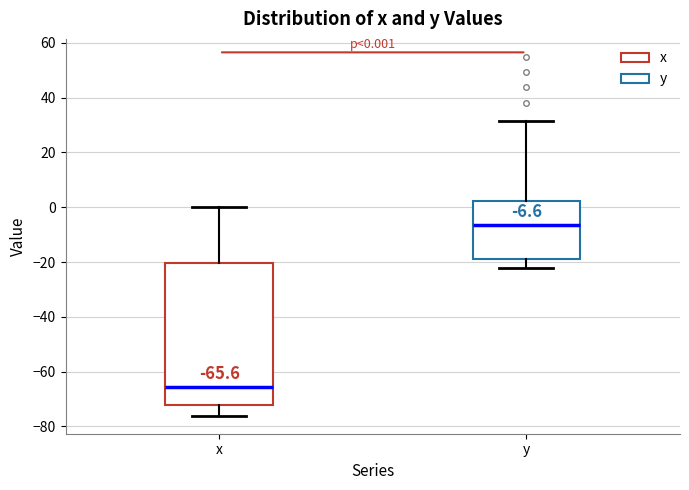

Which box is the tallest, from its lower edge to its upper edge?

x